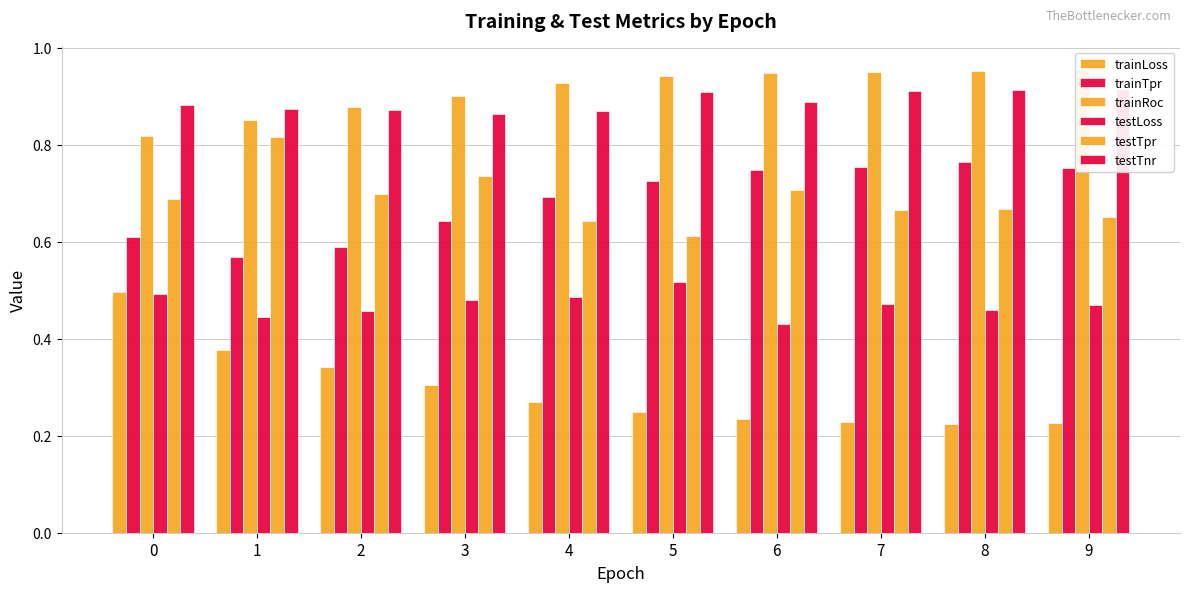

At which label does testLoss reach its peak?

5